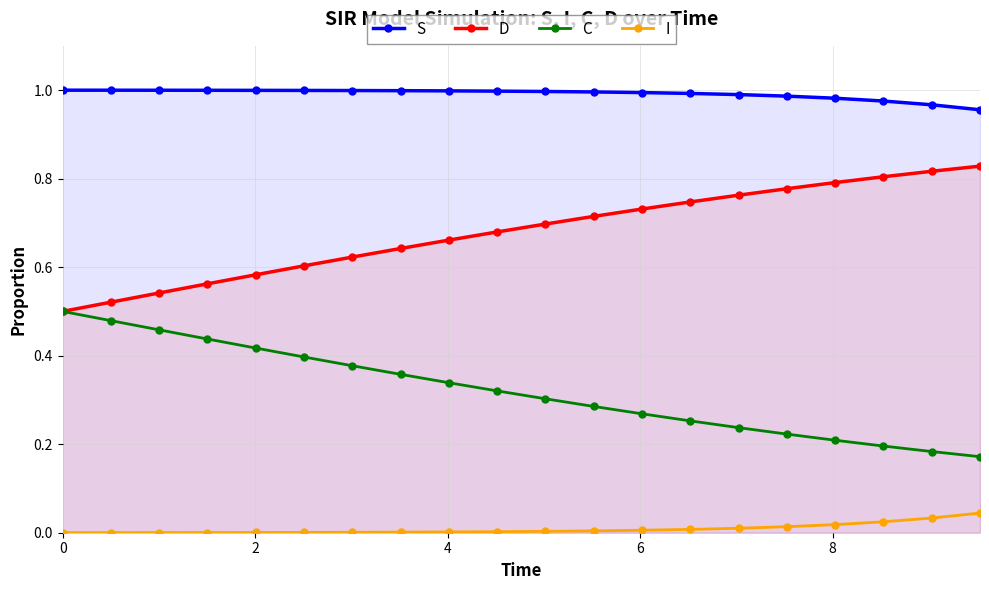

True or false: C and S intersect in this chart.

False